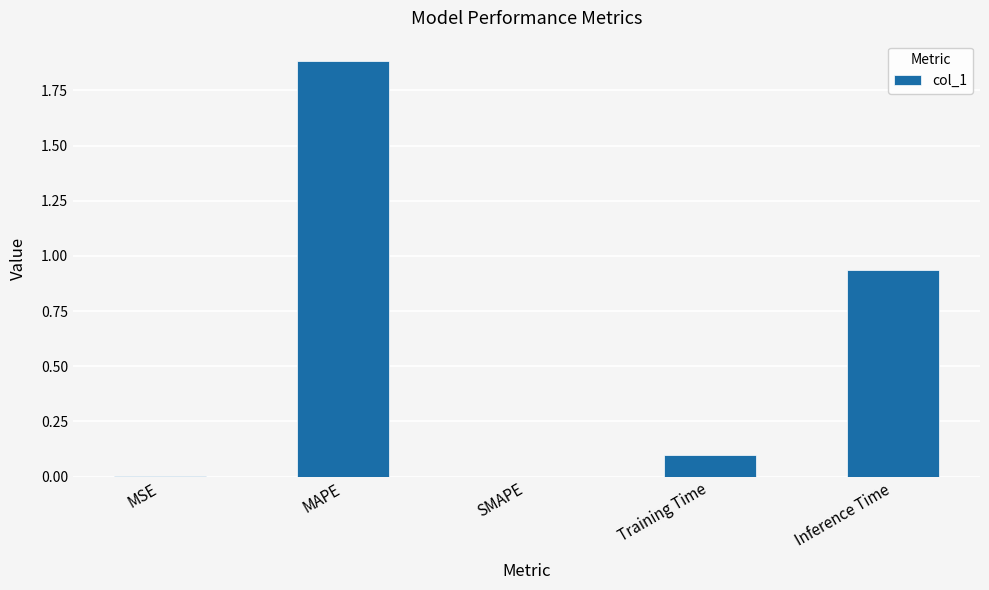

What is the sum of all values?

2.9